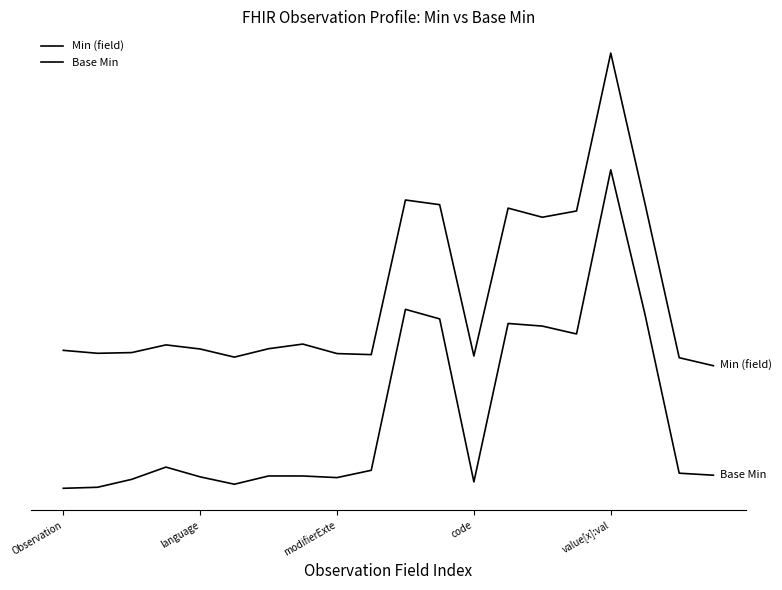

True or false: Base Min and Min (field) intersect in this chart.

False